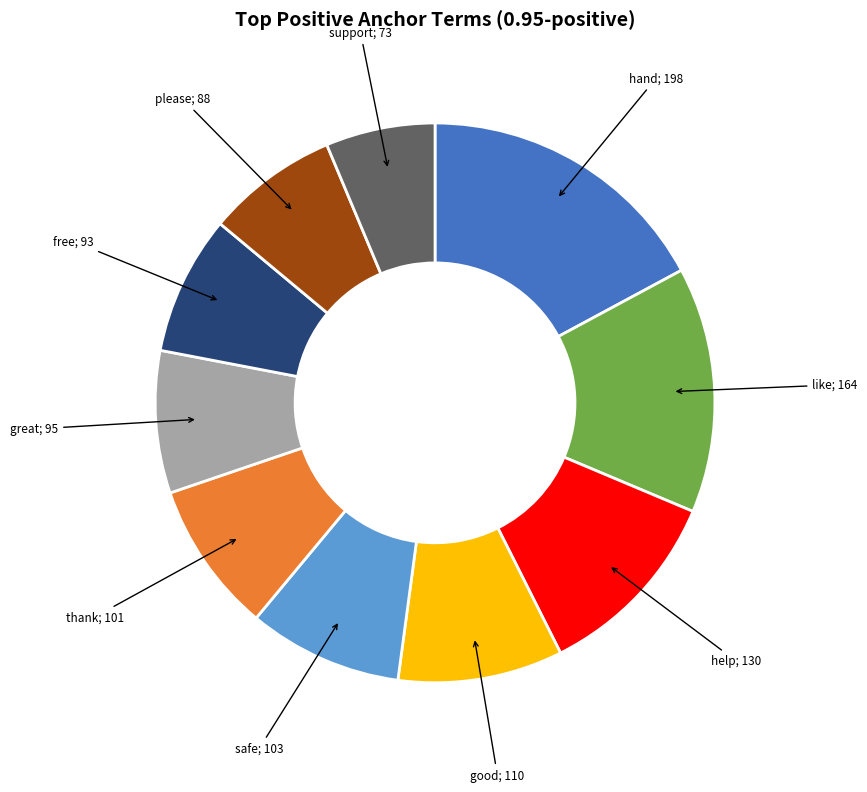

Does hand represent more than half of the total?

No